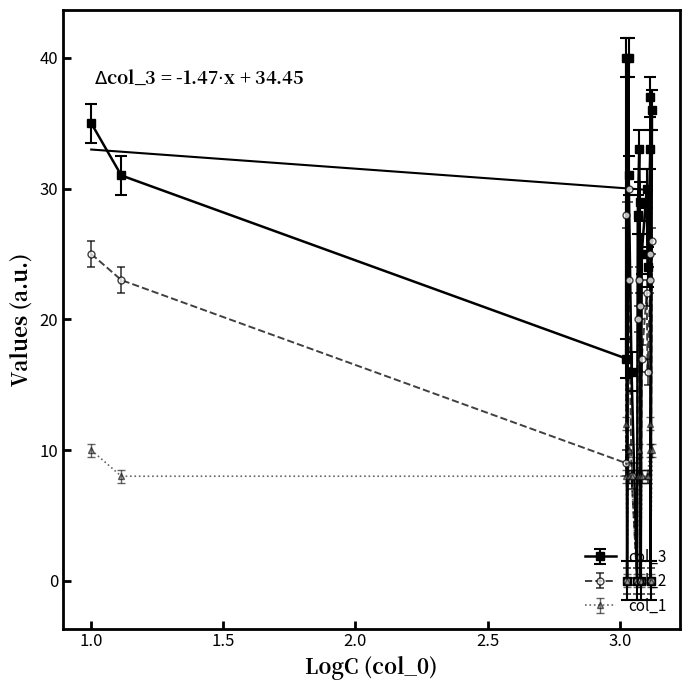

In col_2, how many points are higher than both neighbors (excluding endpoints)?

5